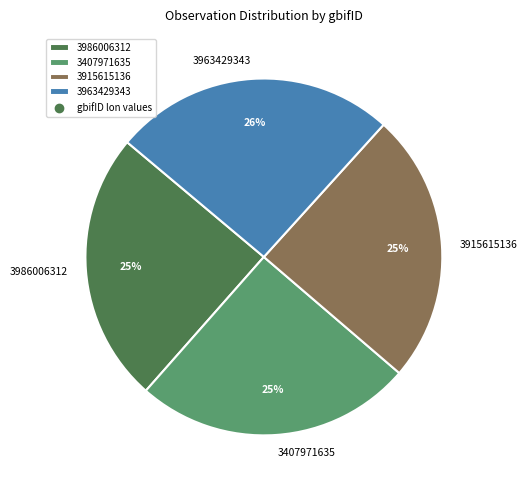

Do 3407971635 and 3915615136 together represent more than half of the pie?

No